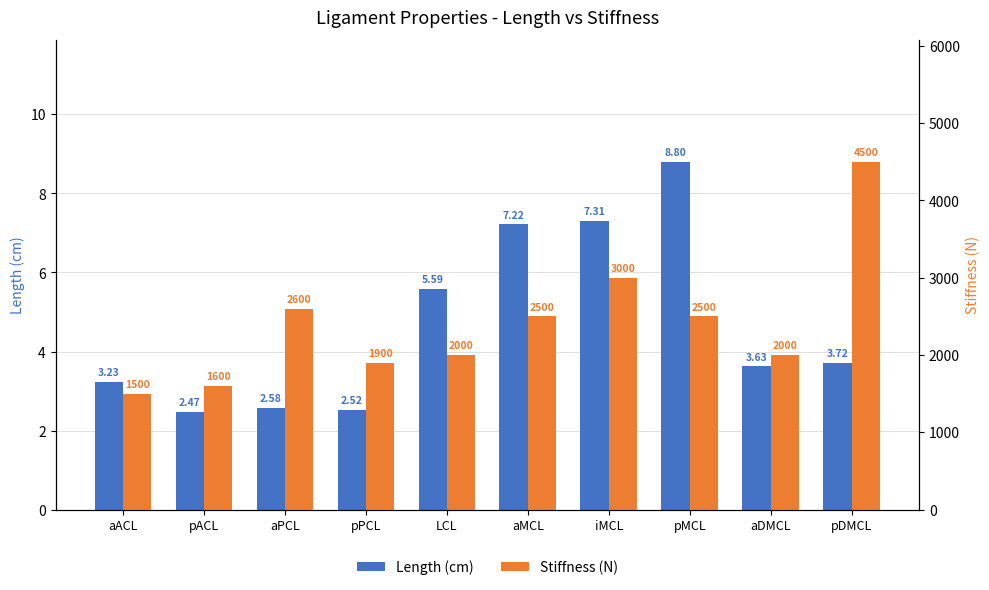

The value of Stiffness (N) at pPCL is 1288.0. True or false?

False